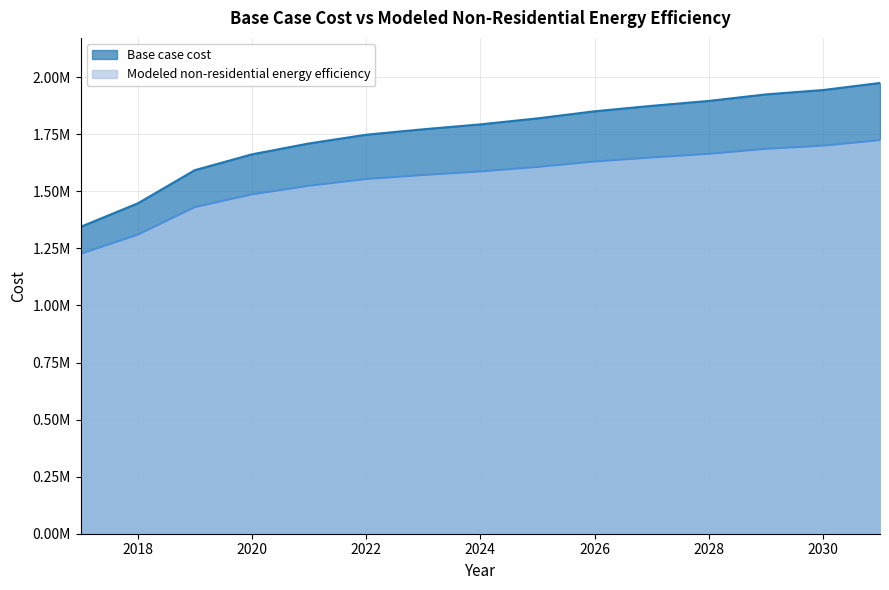

The Base case cost series shows 1344502.2 at 2017. True or false?

True